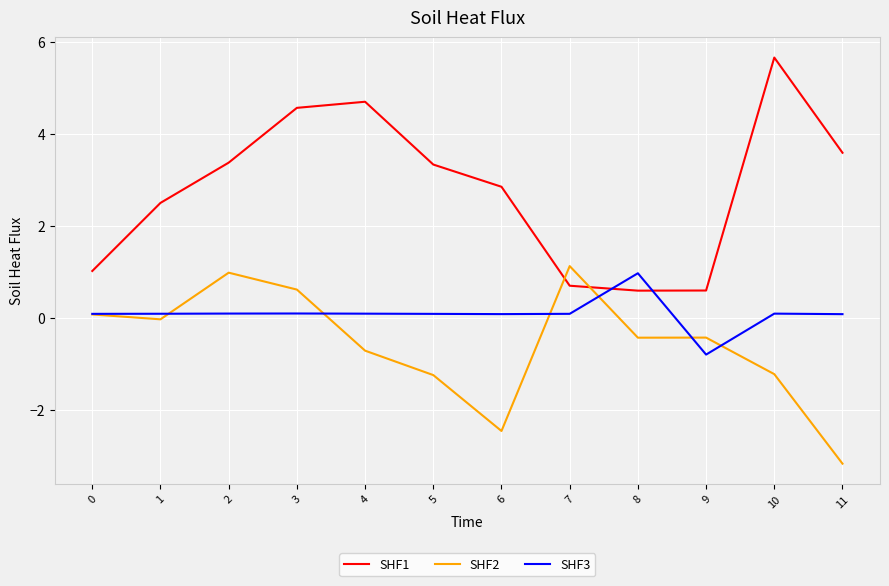

What is the approximate value of SHF1 at 3?

4.6